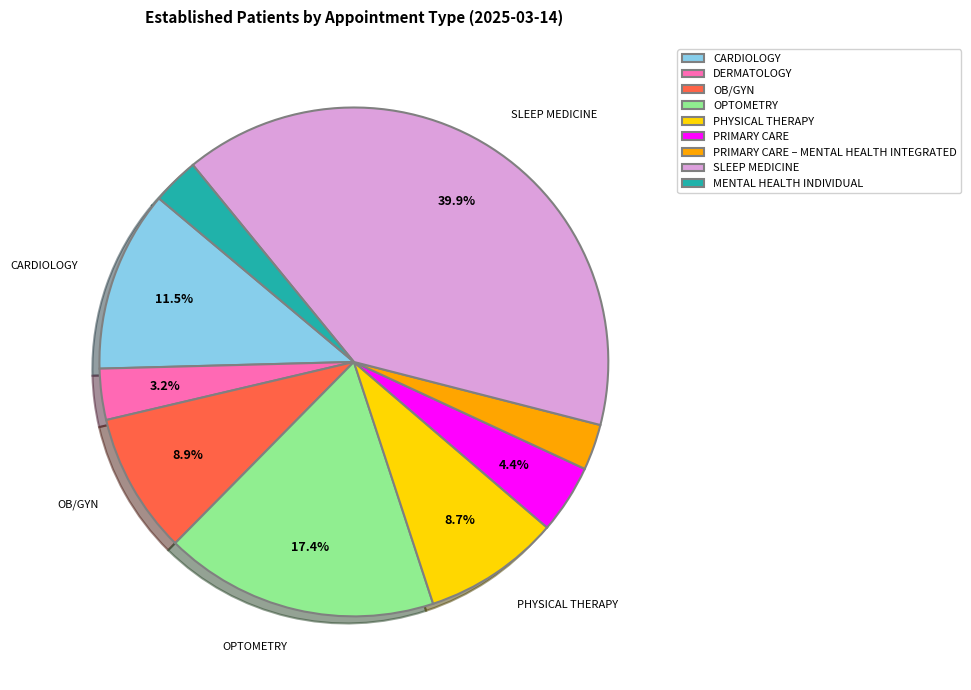

Does PRIMARY CARE represent more than half of the total?

No